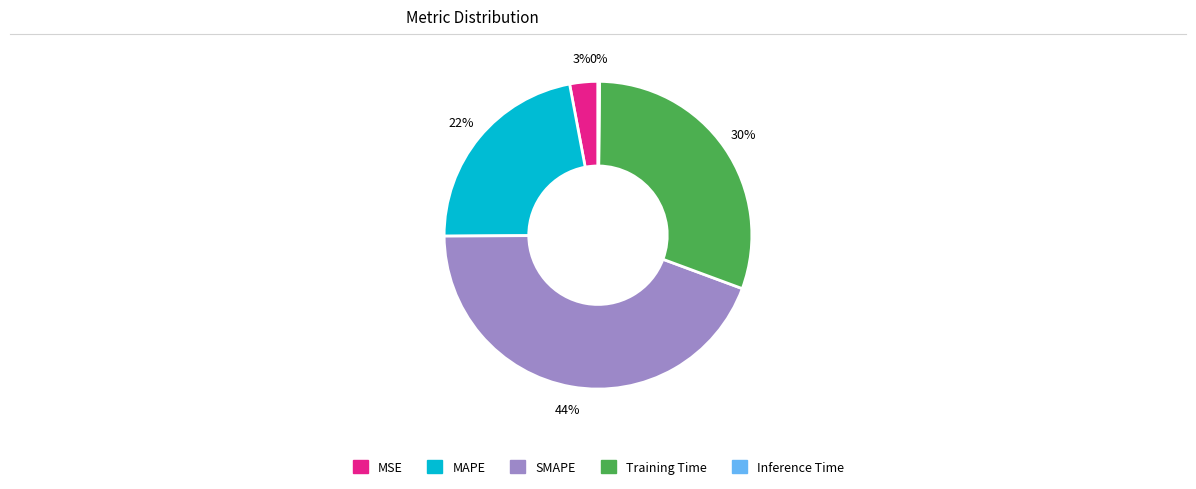

What is the largest slice in the pie chart?

SMAPE